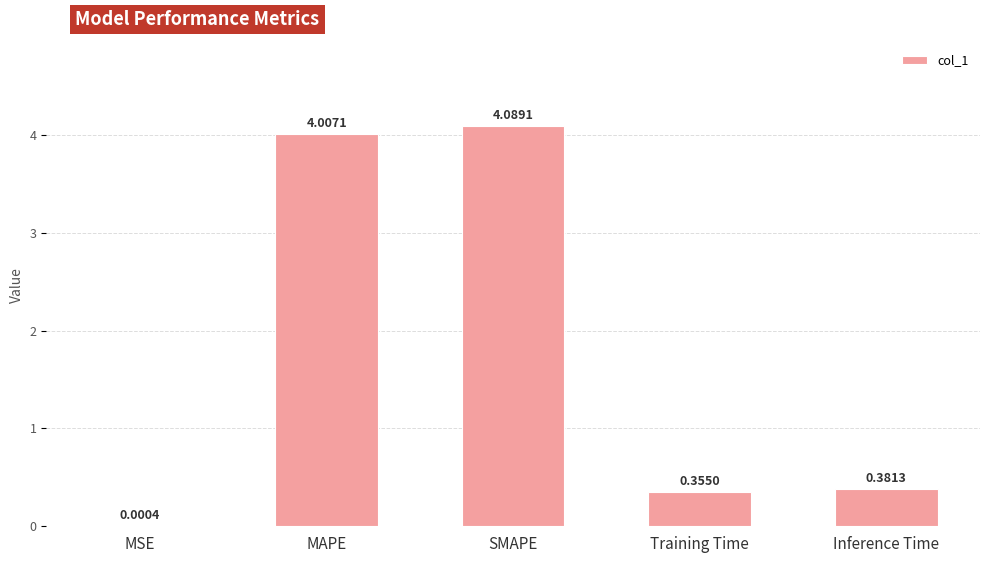

What is the sum of all values?

8.8